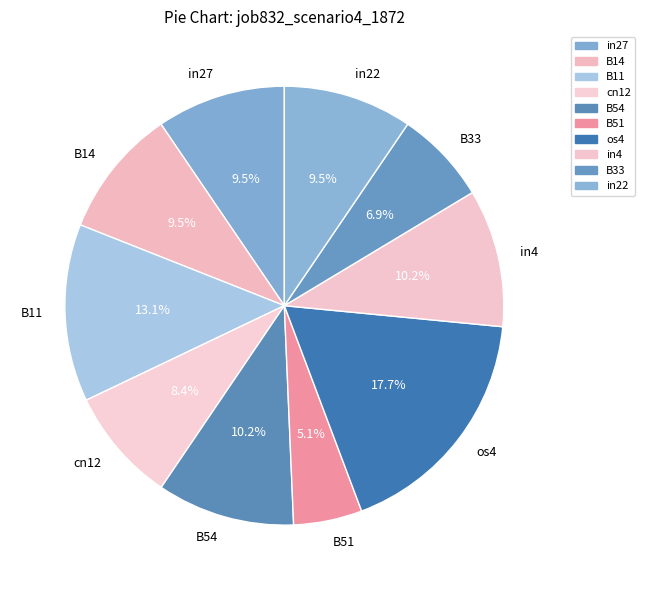

To the nearest percent, what percentage of the pie is B51?

5%